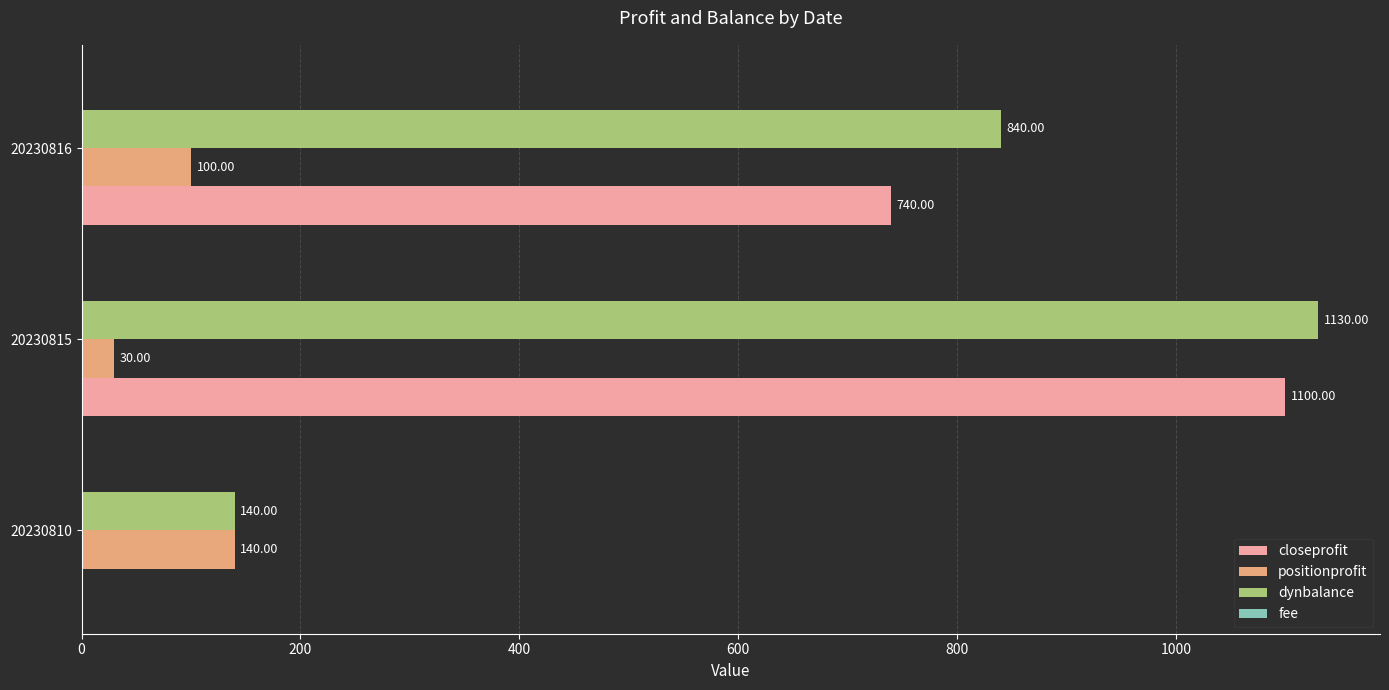

What is the sum of the closeprofit values at 20230816 and 20230815?

1840